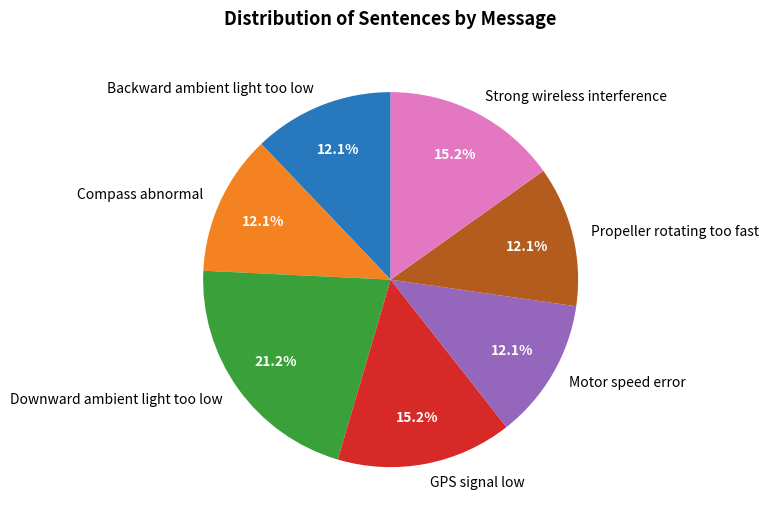

Count the number of slices in the pie.

7